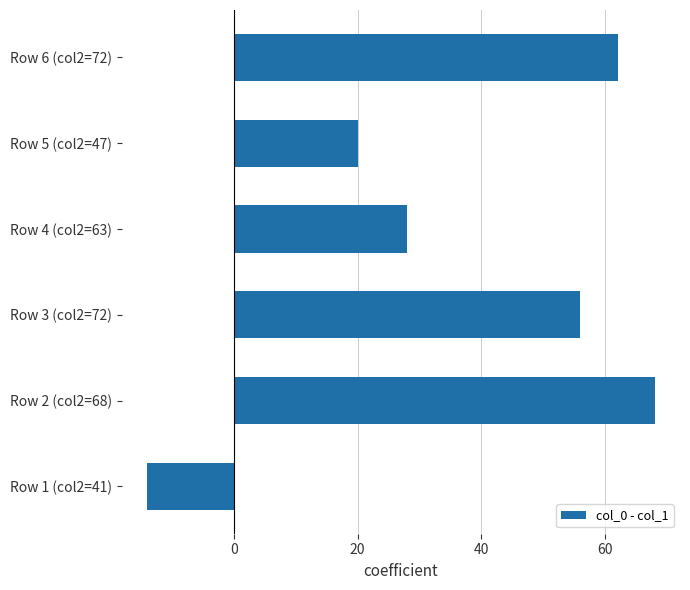

What is the average value?

37